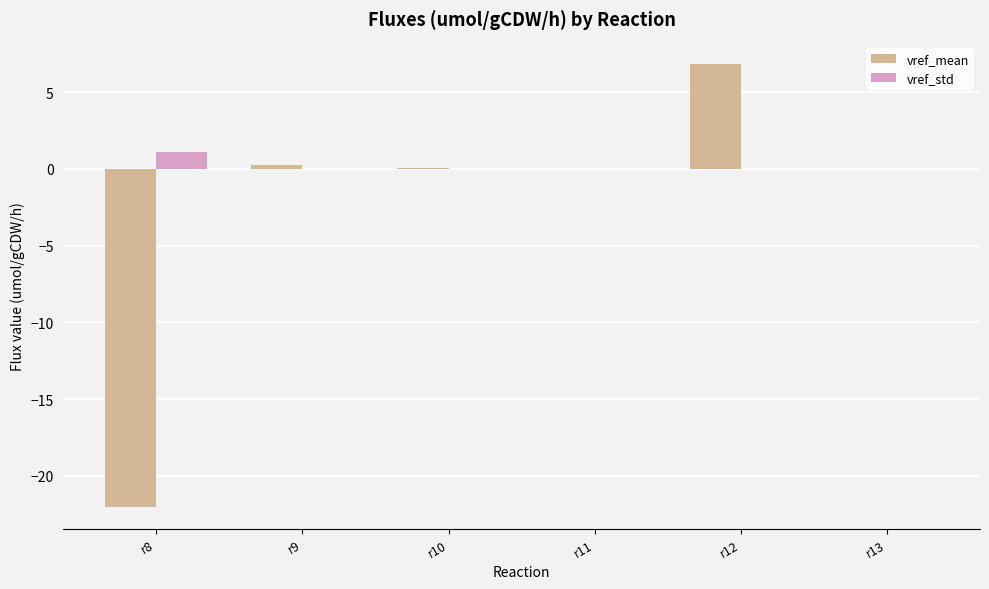

Is it true that vref_std equals 0.0 at r9?

True